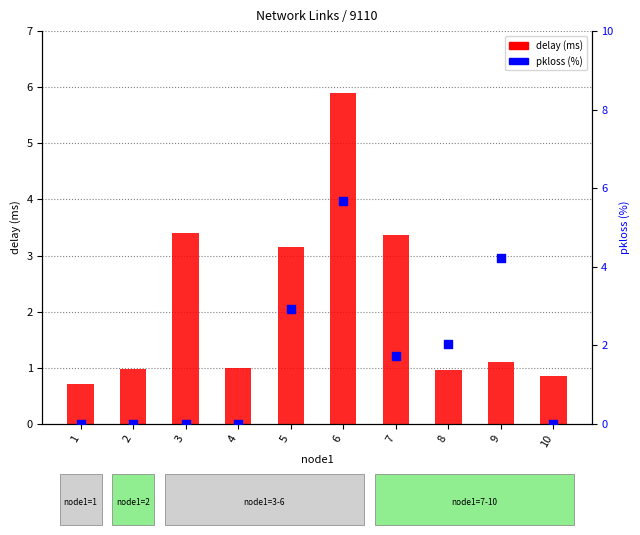

Is the value of delay (ms) at 8 greater than the value of pkloss (%) at 7?

No